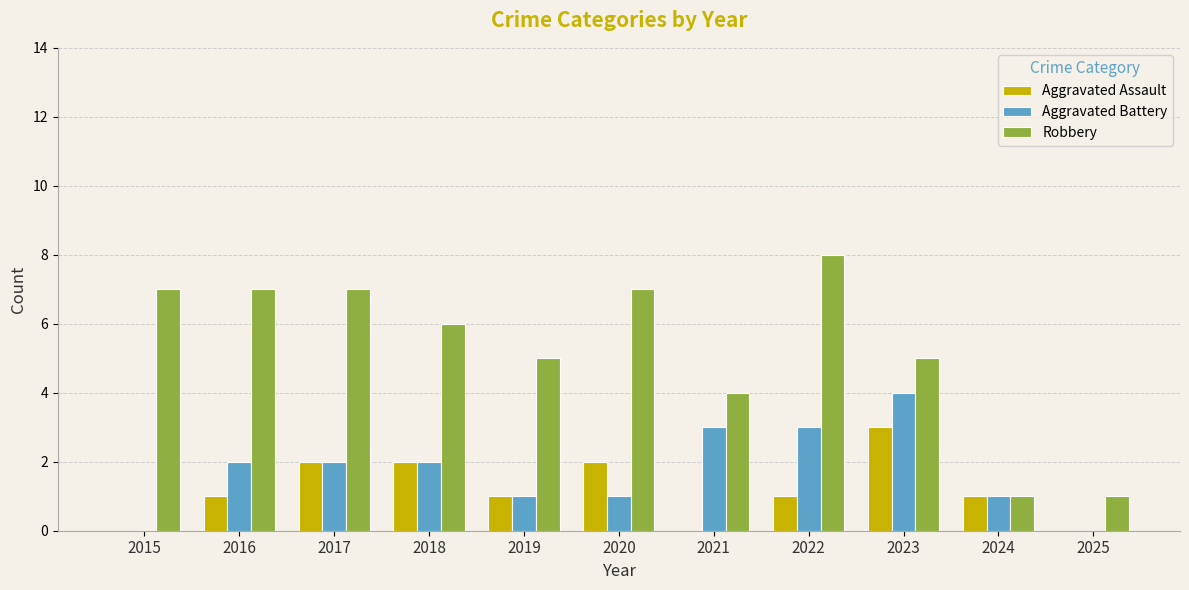

What are all the series names shown in the legend?

Aggravated Assault, Aggravated Battery, Robbery